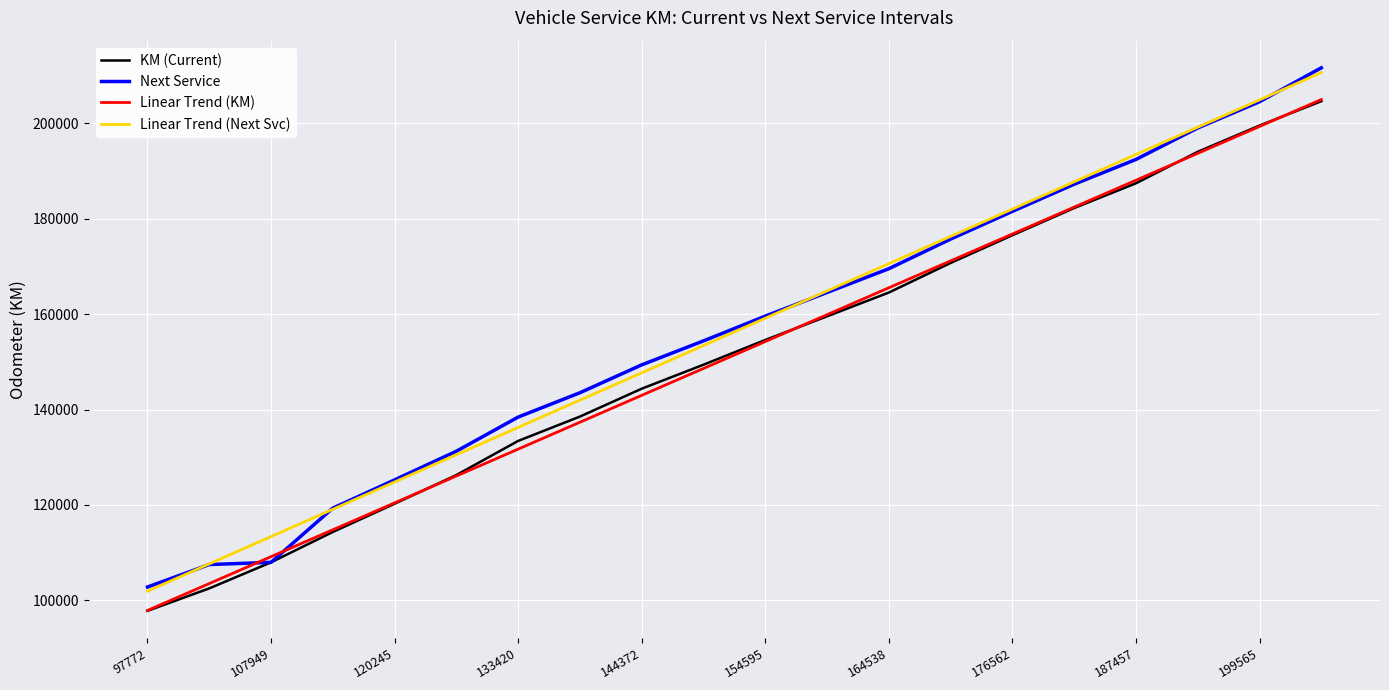

True or false: KM (Current) and Linear Trend (Next Svc) cross at least once.

False